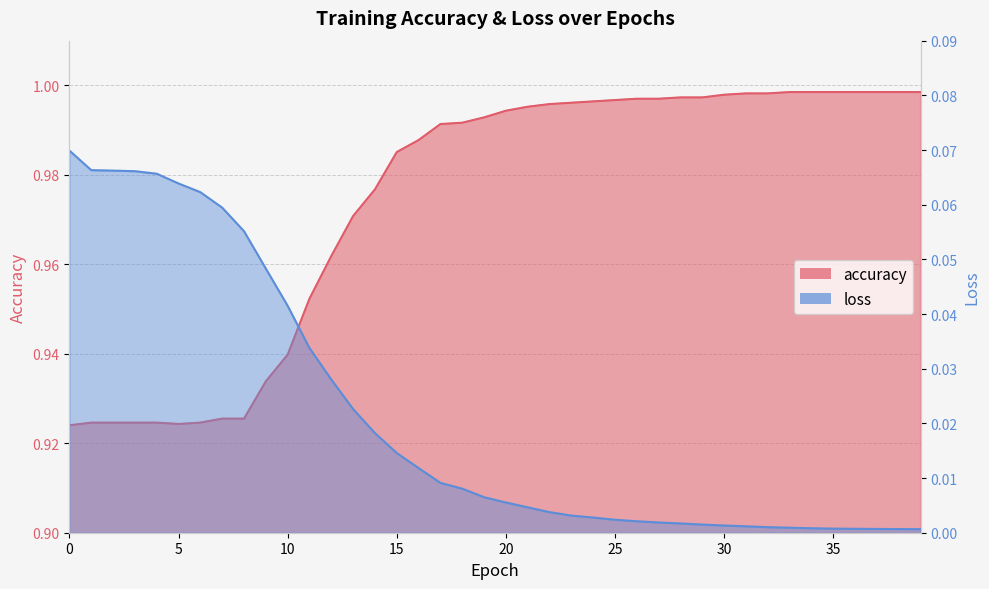

The value of accuracy at 10 is 0.9. True or false?

True